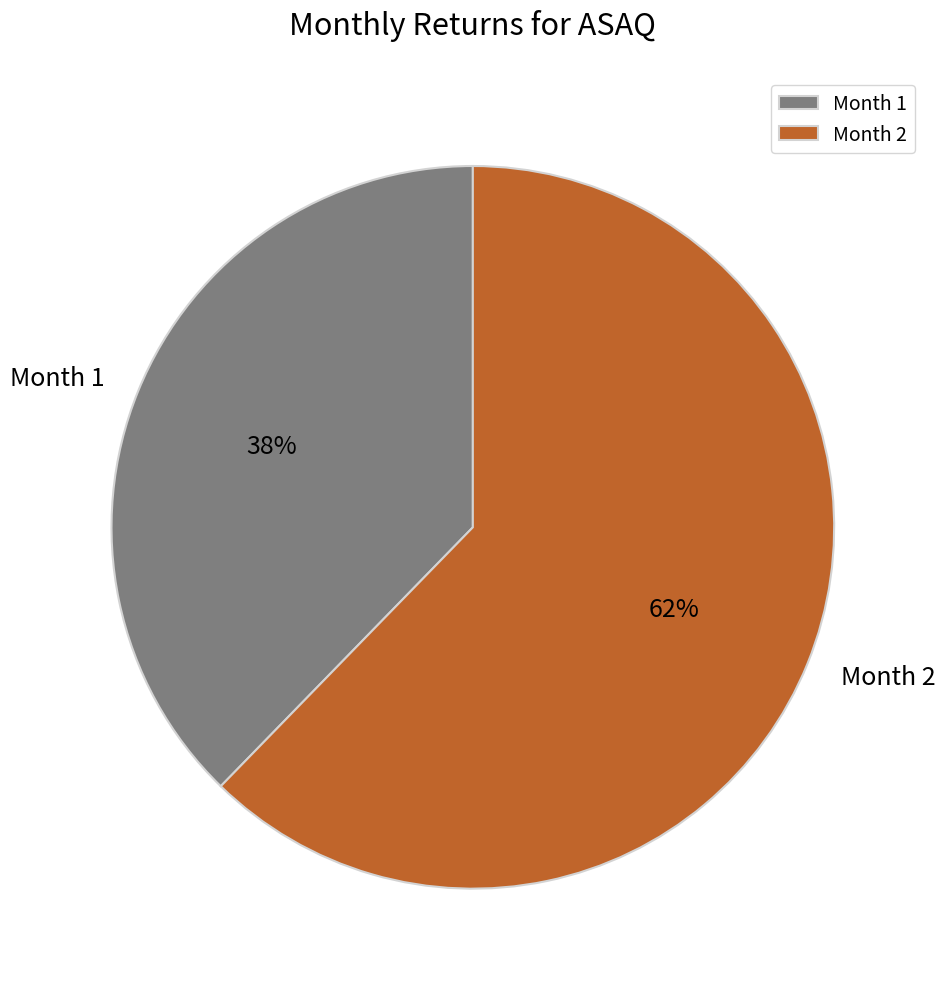

To the nearest percent, what is the average slice percentage?

50%